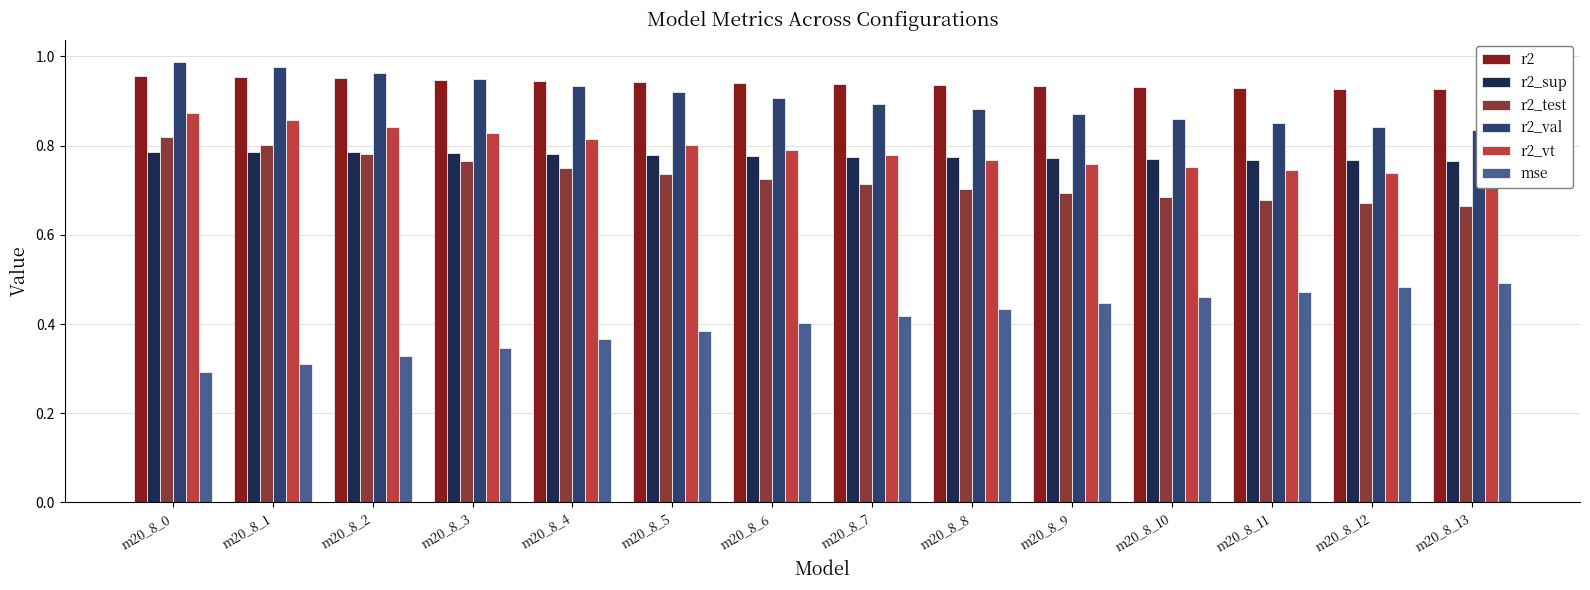

Between m20_8_5 and m20_8_6, which is larger?

m20_8_5